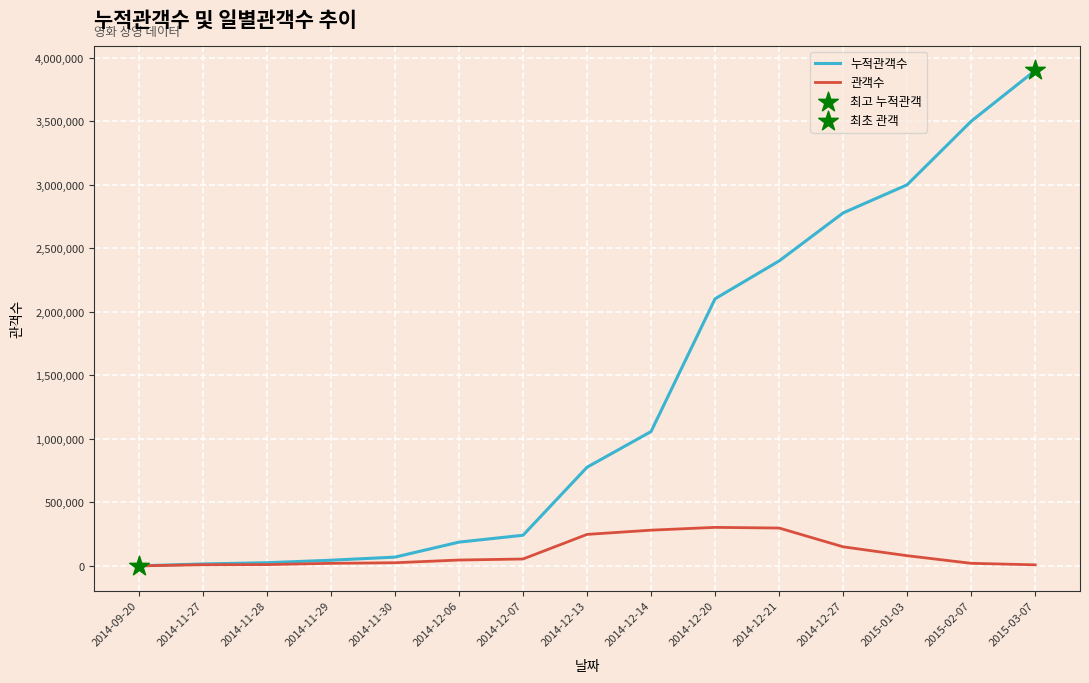

Between 2014-11-27 and 2015-02-07, which series saw the biggest shift?

누적관객수